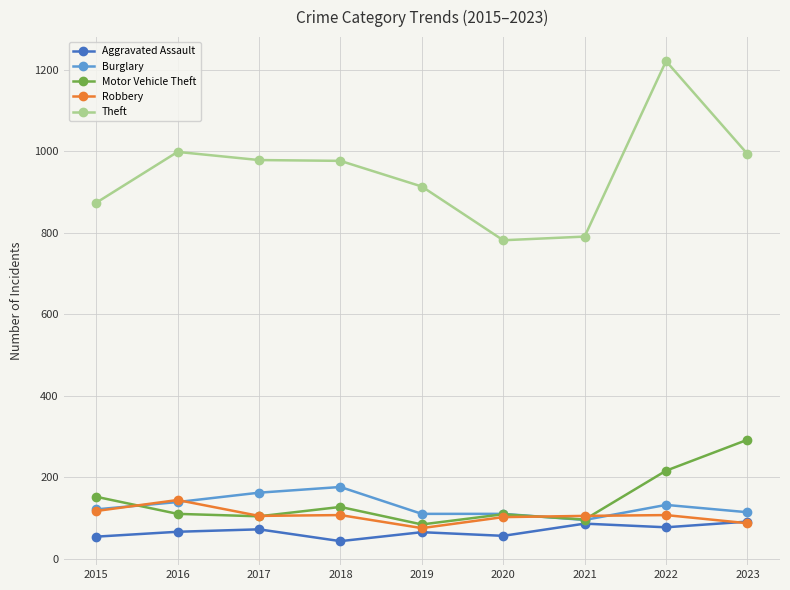

Which category has the highest value in the Robbery series?

2016